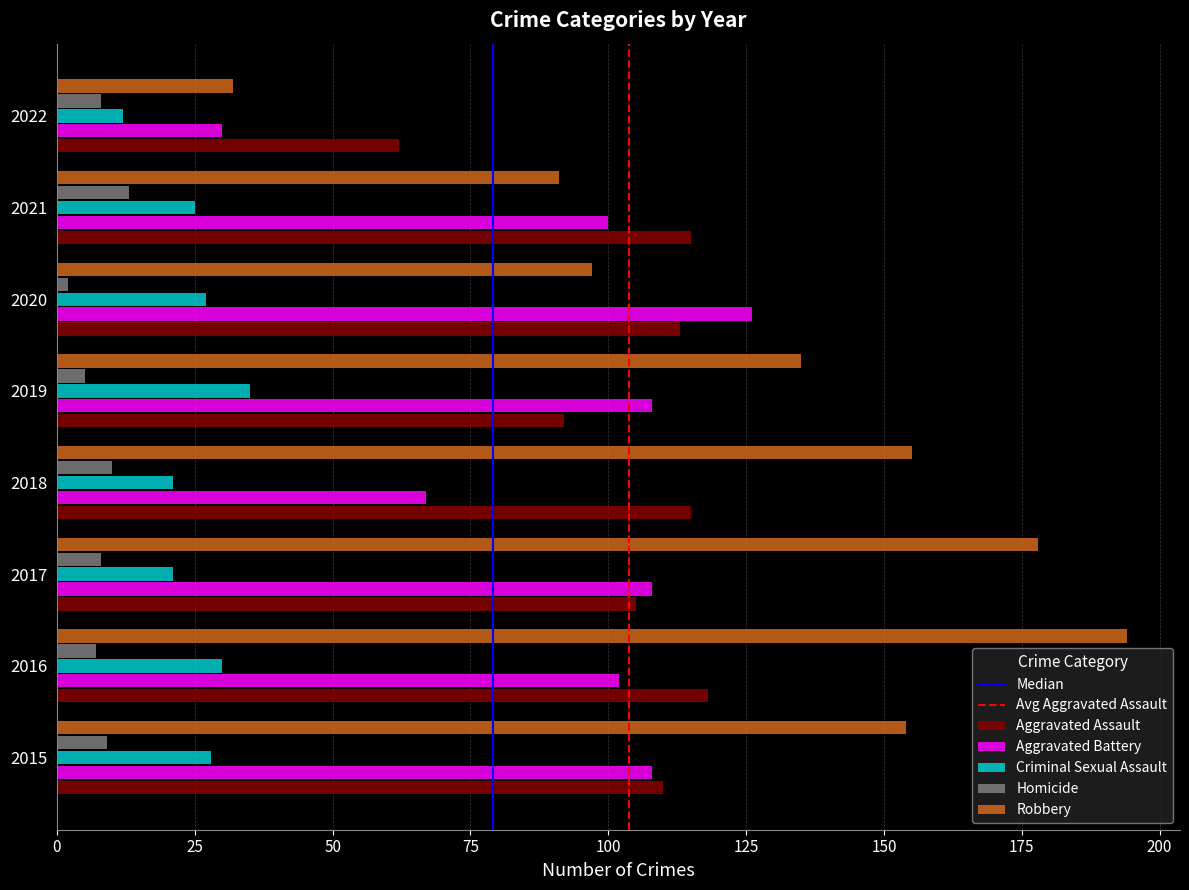

At which category is the sum across all series the highest?

2016